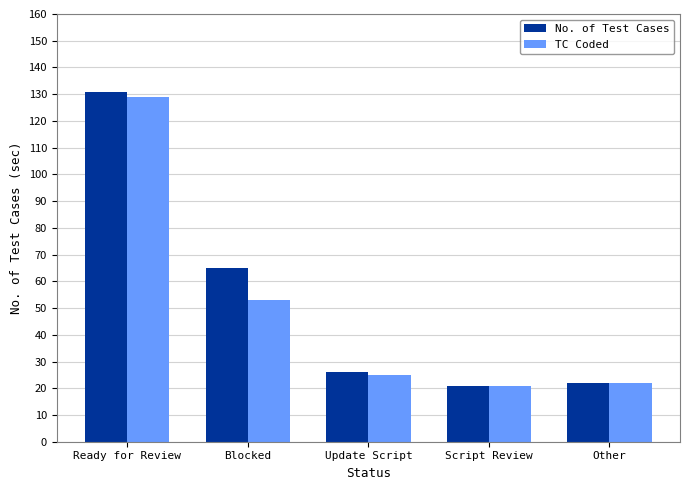

What position from the left is Script Review?

4